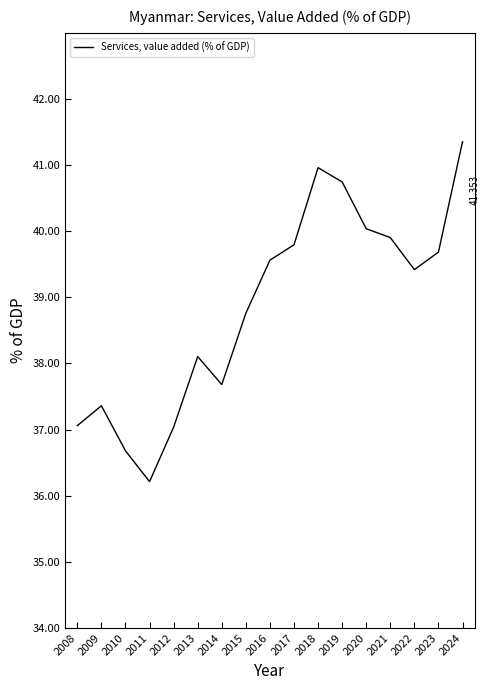

Approximately how many times larger is the value at 2024 compared to 2012?

1.1